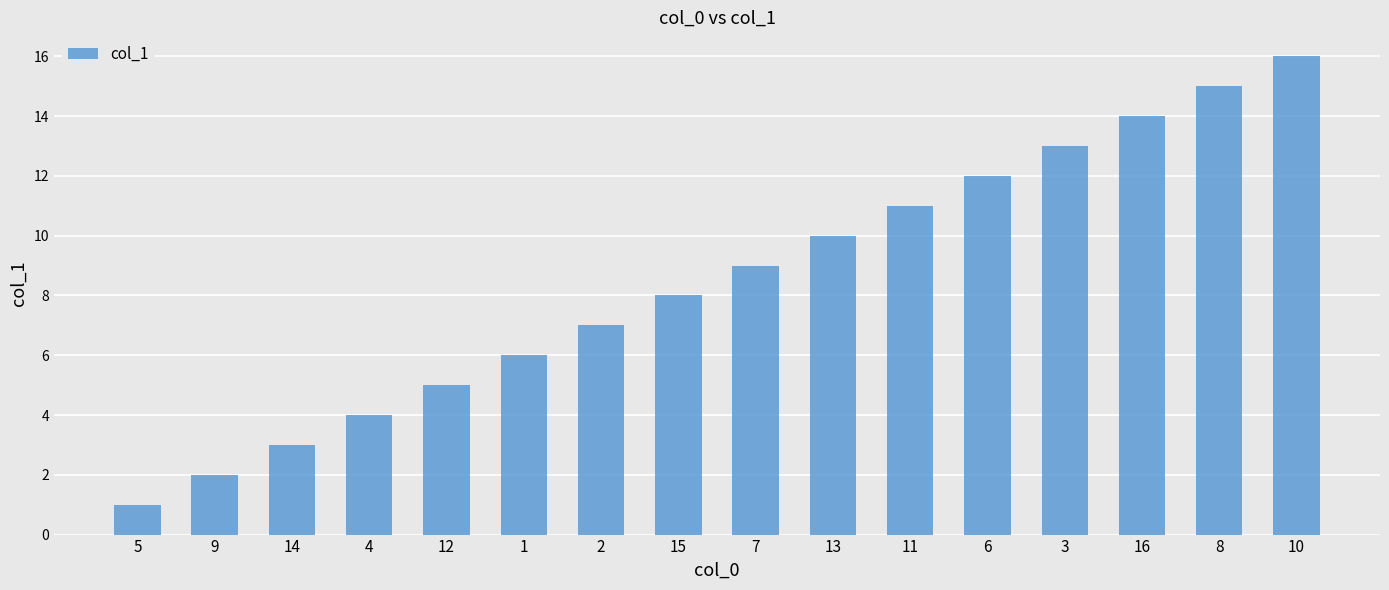

What is the ratio of the value at 14 to the value at 9?

1.5